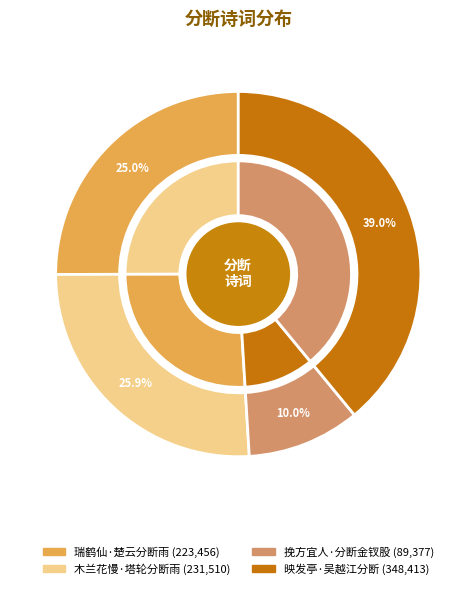

To the nearest percent, what is the difference between the largest and smallest slice percentages?

29%